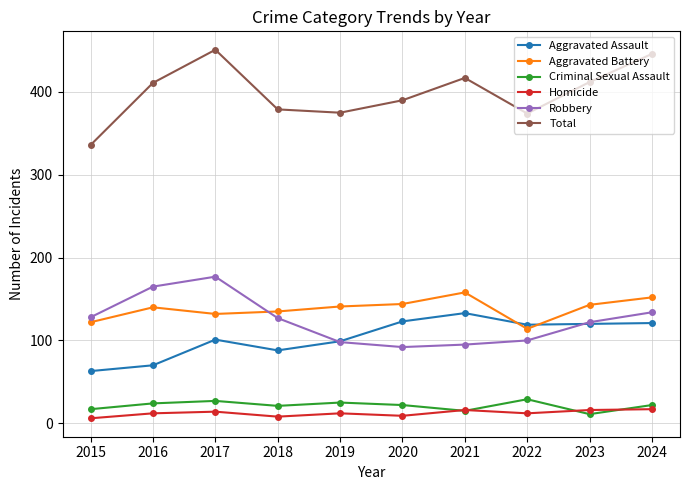

Rank the series by their maximum value, from lowest to highest.

Homicide, Criminal Sexual Assault, Aggravated Assault, Aggravated Battery, Robbery, Total